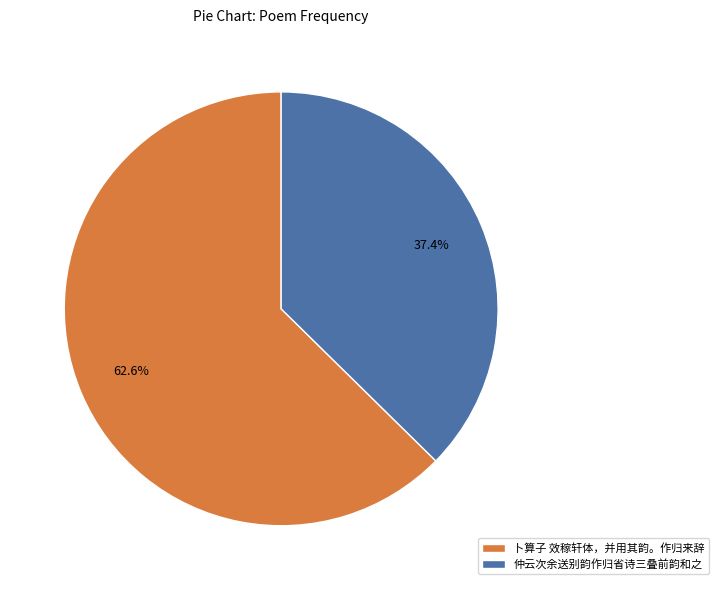

Count the number of slices in the pie.

2